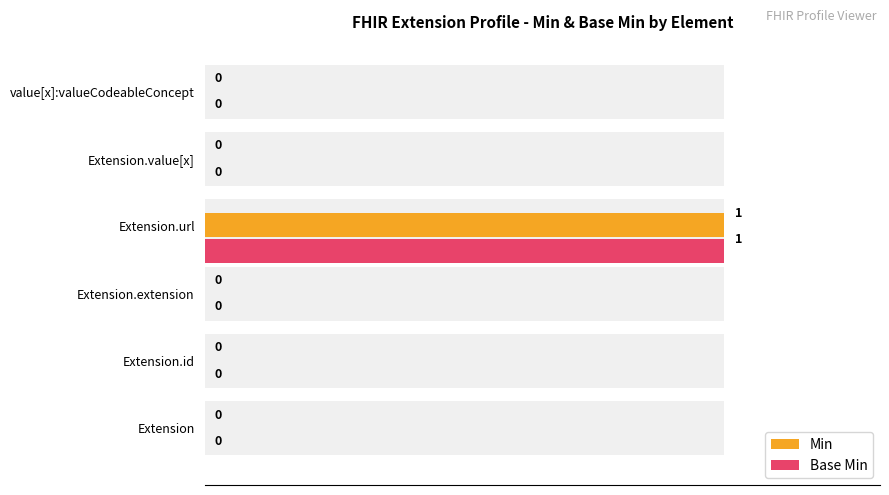

Count the Base Min values in the range 0 to 1.

6